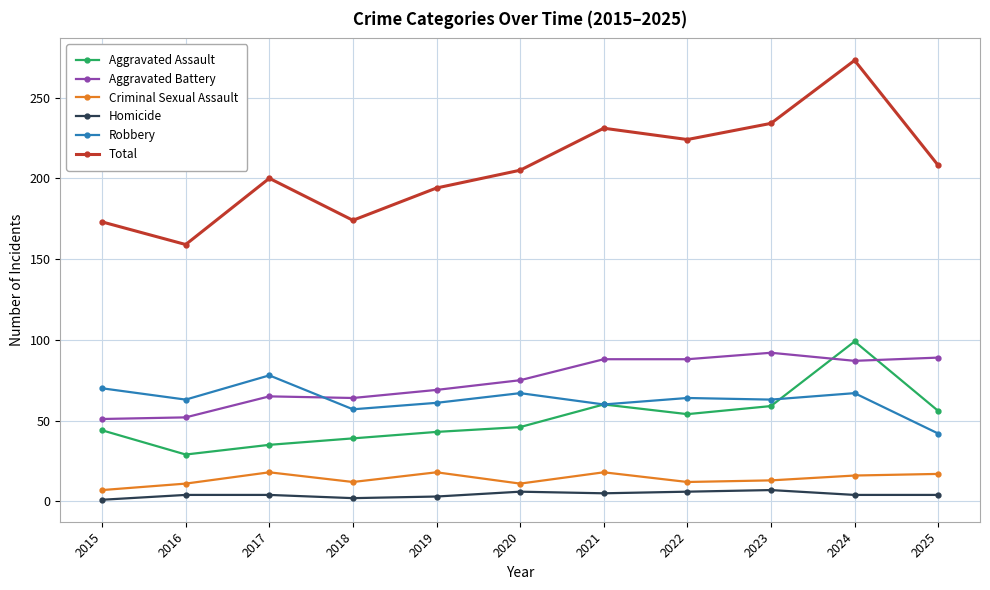

Is it true that Total equals 208 at 2025?

True